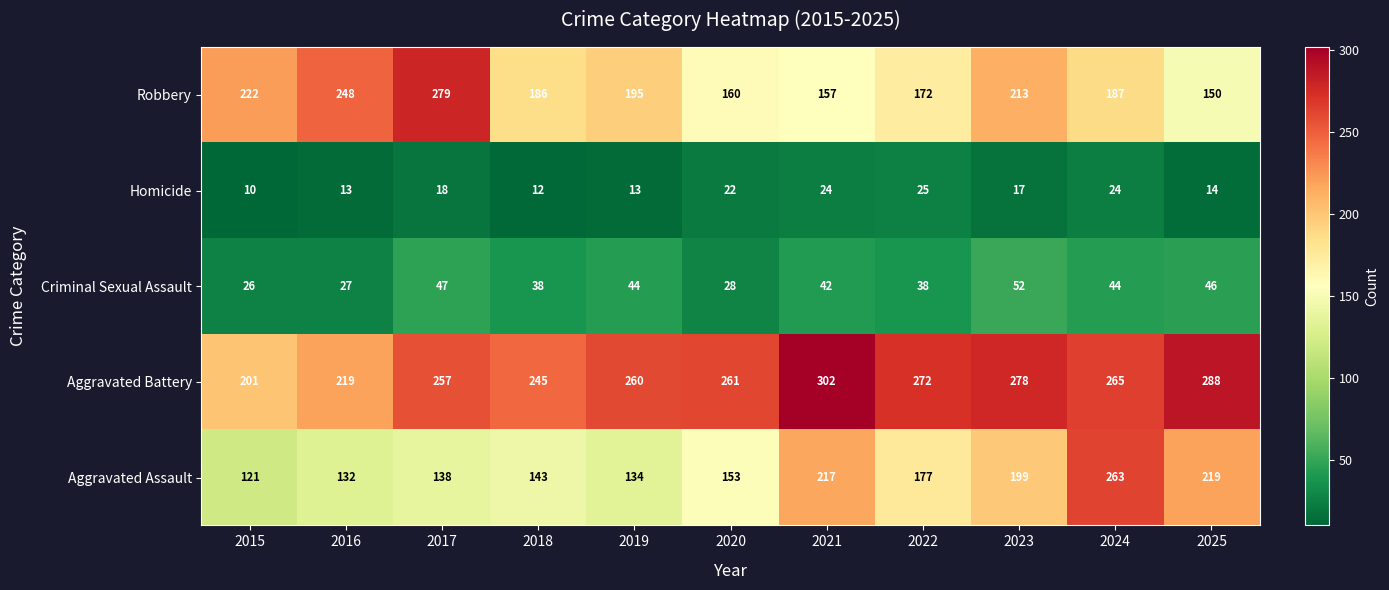

How many data points does each series have?

11